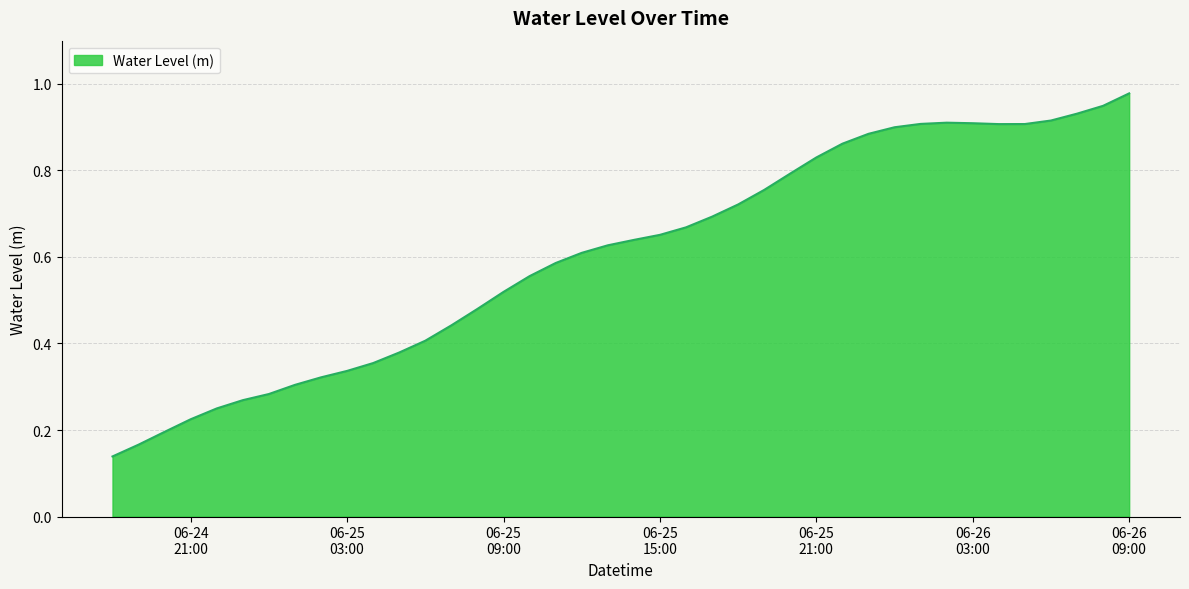

Where is the first local minimum?

2023-06-26 04:00:00